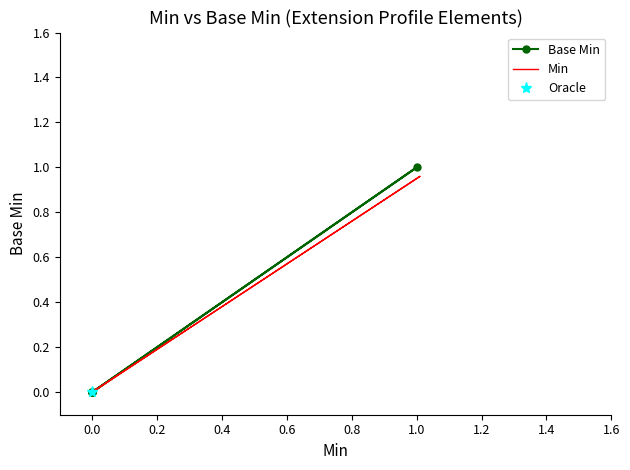

Is the value of Base Min at −0.2 greater than the value of Min at 0.4?

No